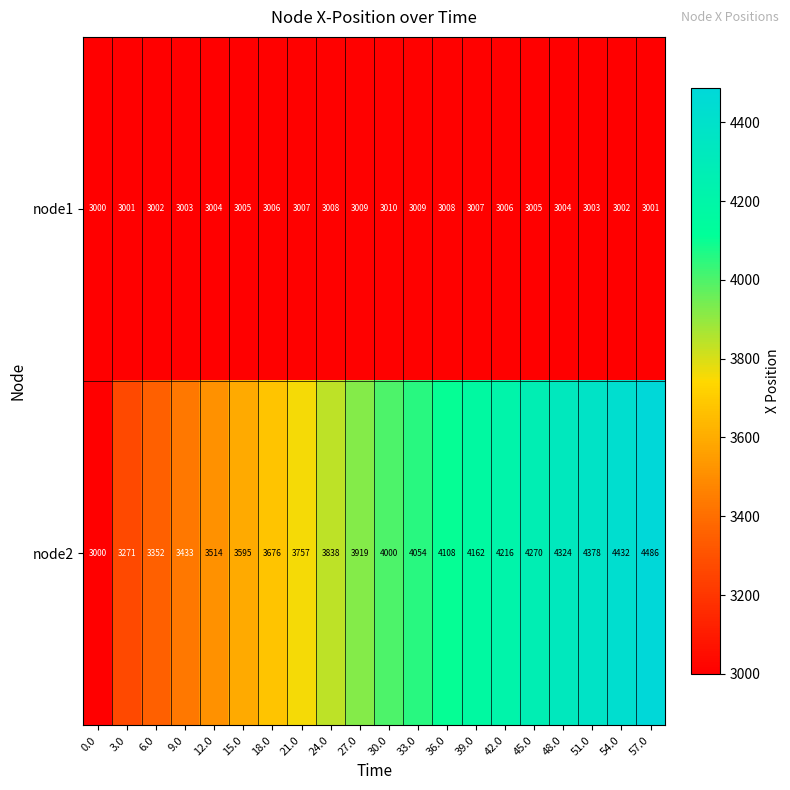

Rank the series at 33.0 from highest to lowest value.

node2, node1